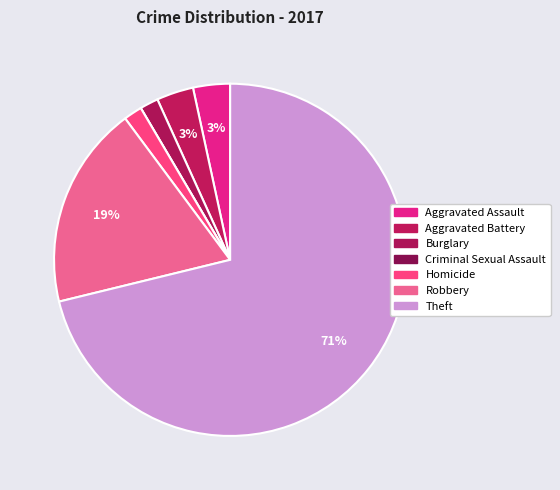

Is it true that Burglary is 9% of the pie?

False